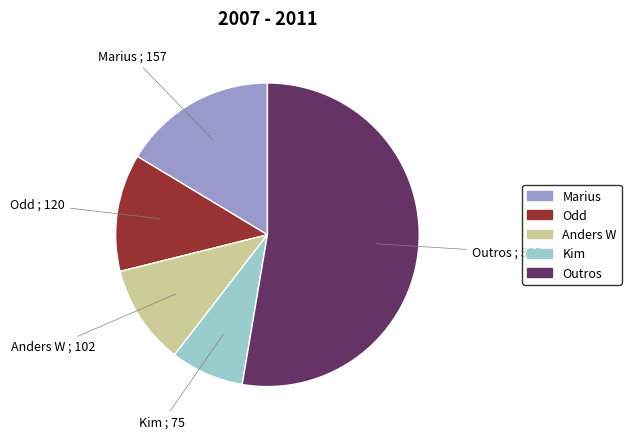

Does any single category account for the majority?

Yes